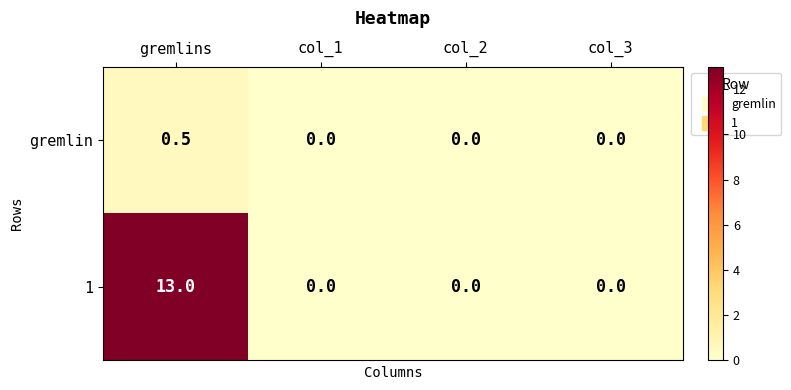

Is it true that 1 equals 0.0 at col_1?

True